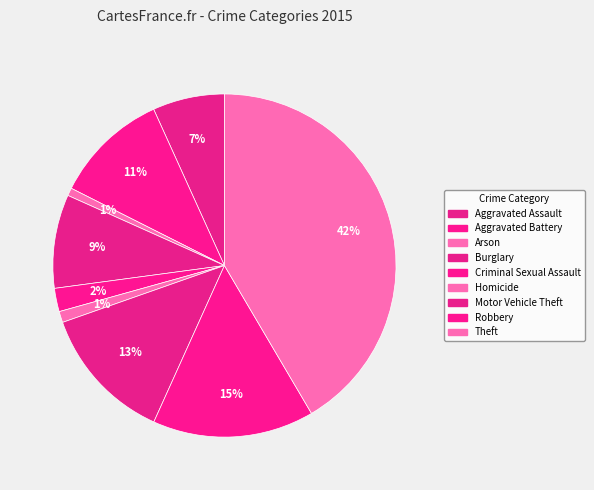

Is the sum of Motor Vehicle Theft and Burglary greater than half?

No